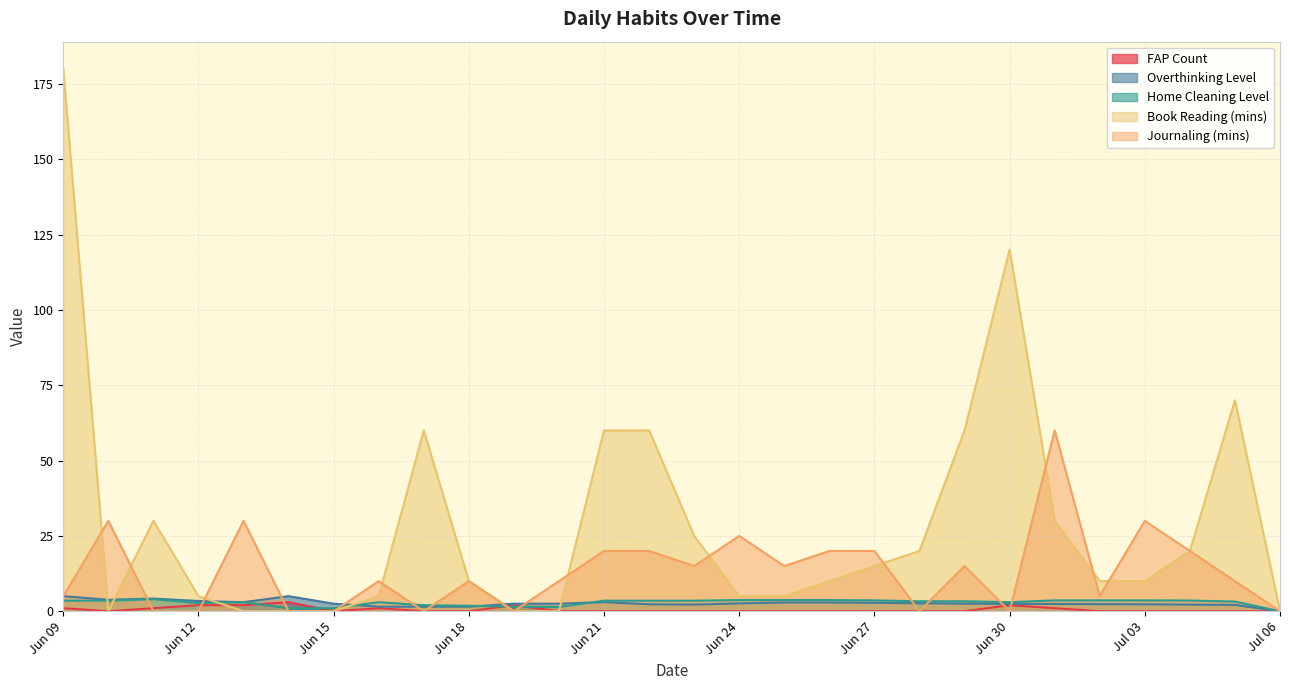

At which category does the chart reach its peak across all series?

Jun 09